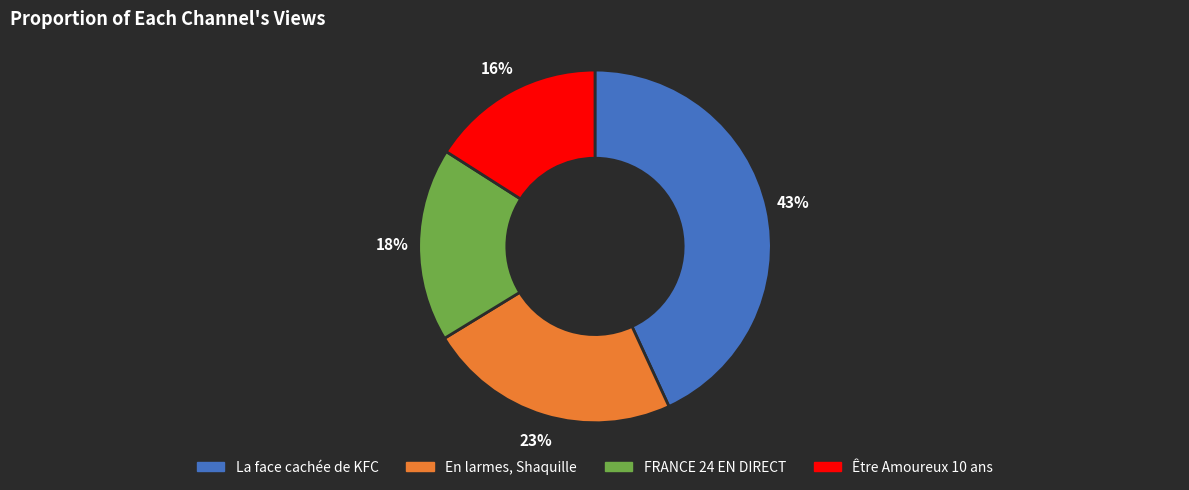

Which category has the biggest portion of the pie?

La face cachée de KFC